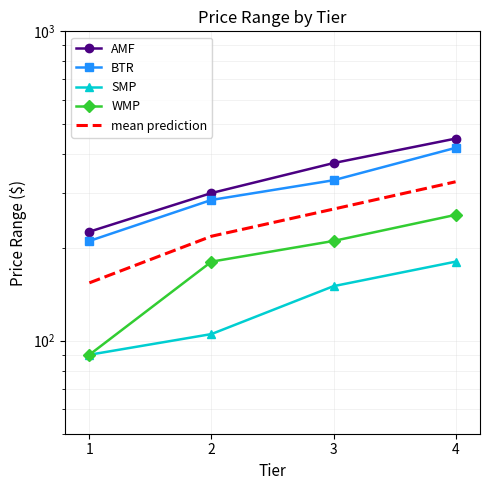

How many categories are shown in the chart?

4